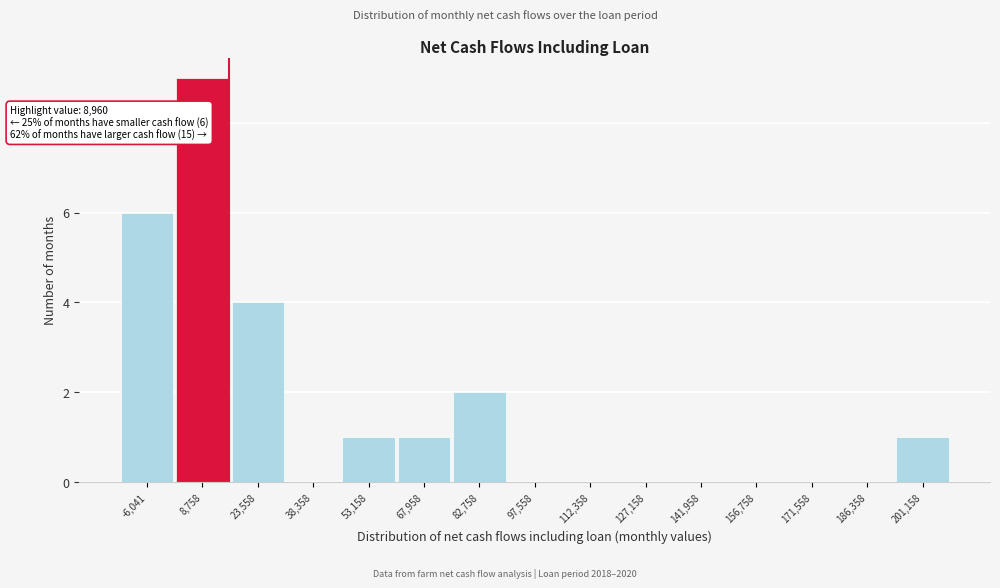

Reading left to right, what are all the values shown in this chart?

-6,041=6	8,758=9	23,558=4	38,358=0	53,158=1	67,958=1	82,758=2	97,558=0	112,358=0	127,158=0	141,958=0	156,758=0	171,558=0	186,358=0	201,158=1